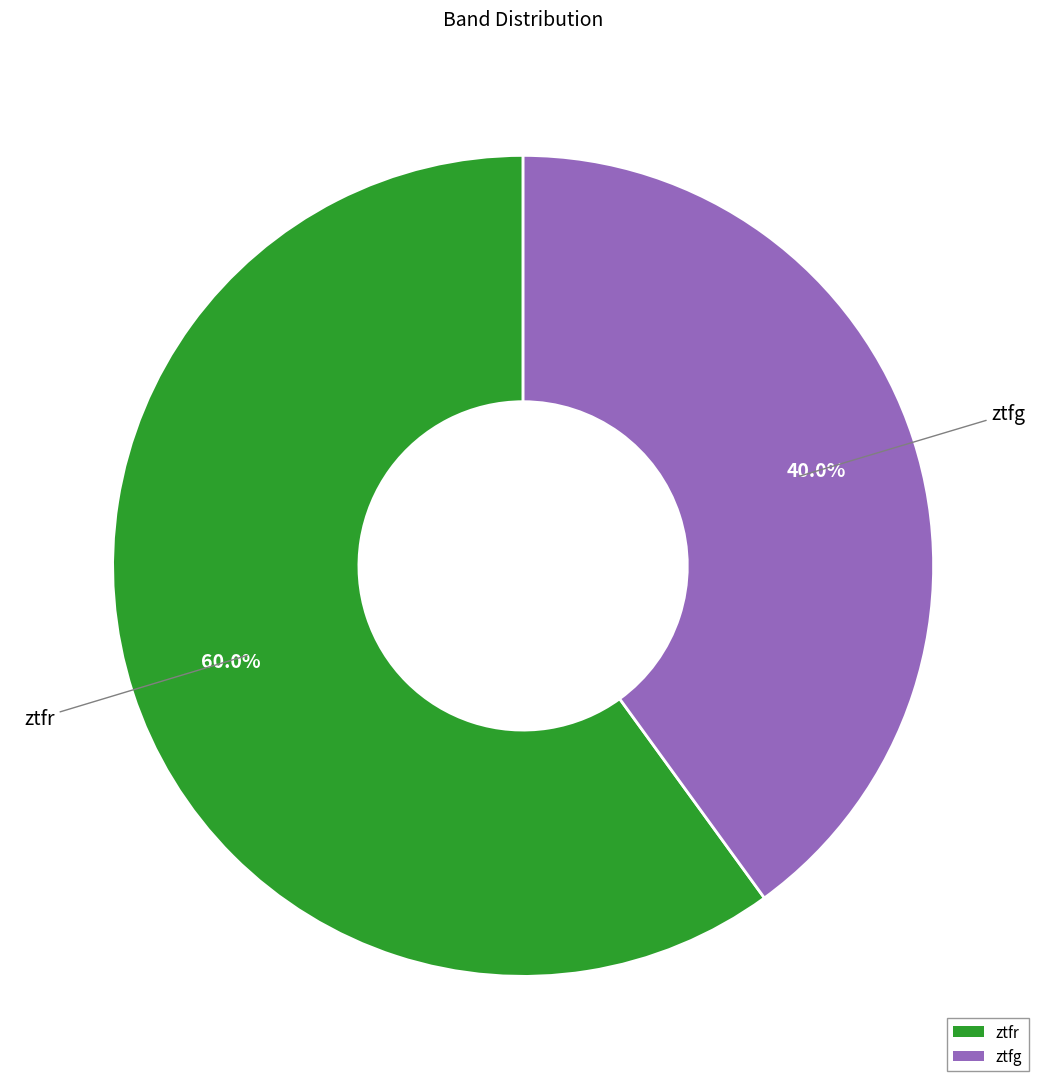

Which category accounts for the majority?

ztfr